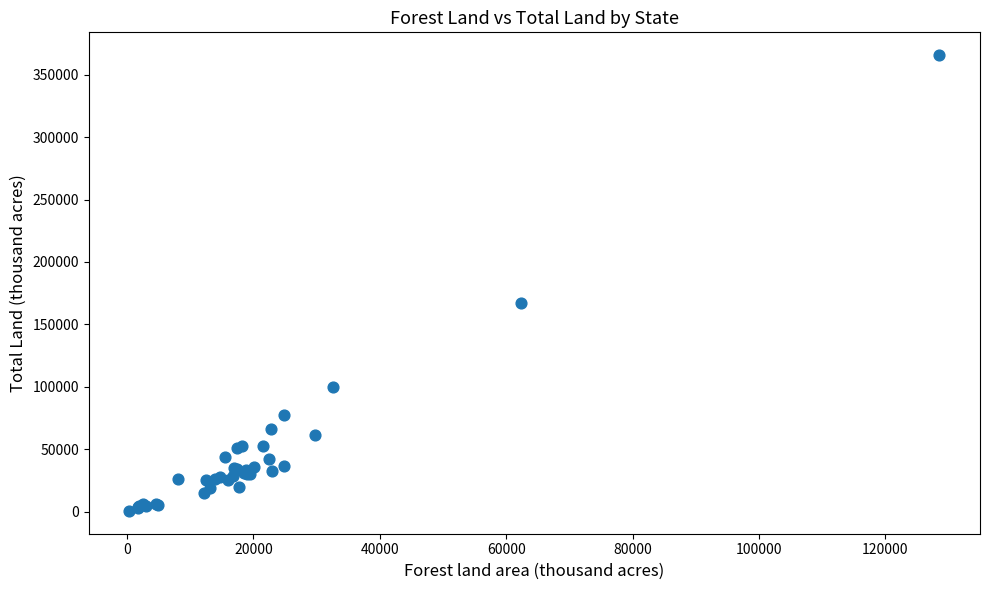

What Y value in the scatter plot is closest to 183139?

167188